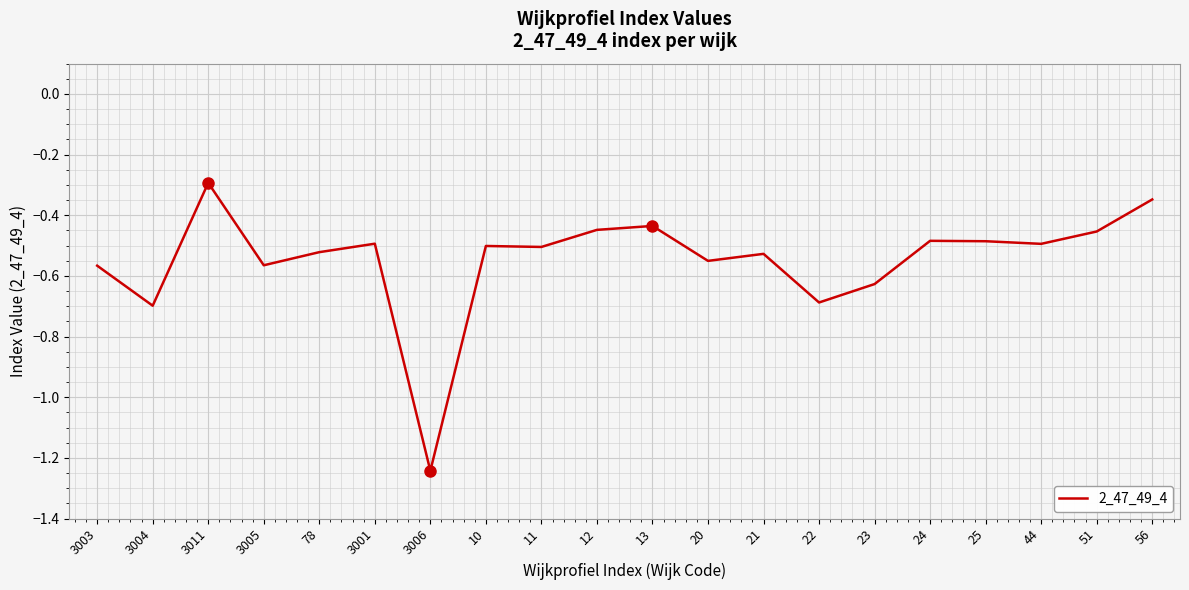

Is it true that the value at 20 is -0.8?

False